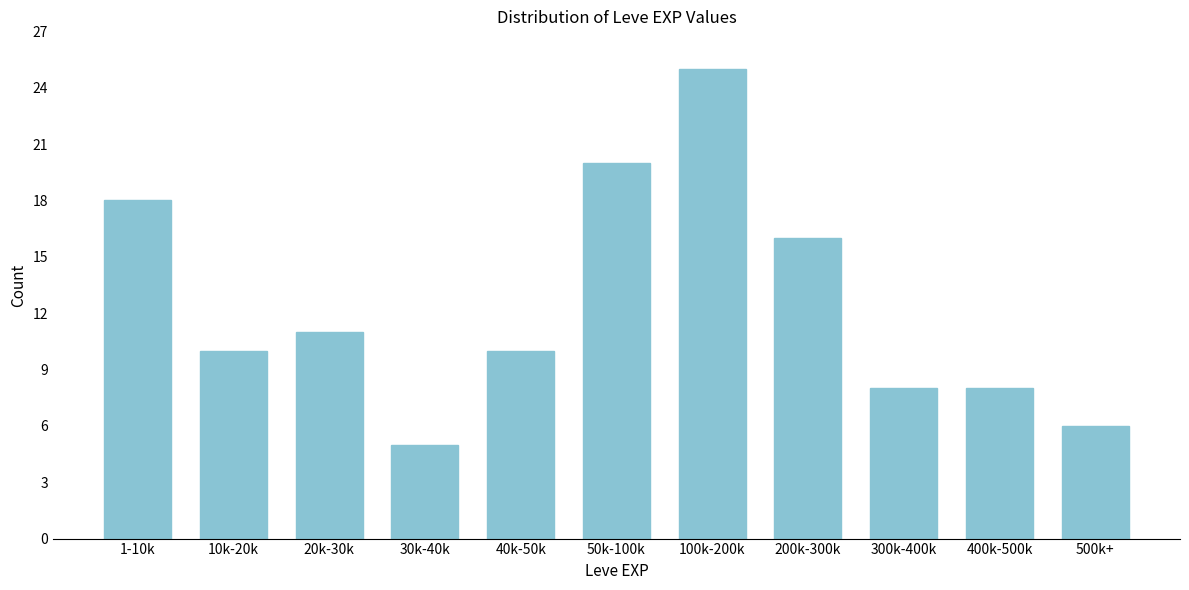

Reading left to right, list all the values displayed in this chart.

1-10k=18	10k-20k=10	20k-30k=11	30k-40k=5	40k-50k=10	50k-100k=20	100k-200k=25	200k-300k=16	300k-400k=8	400k-500k=8	500k+=6